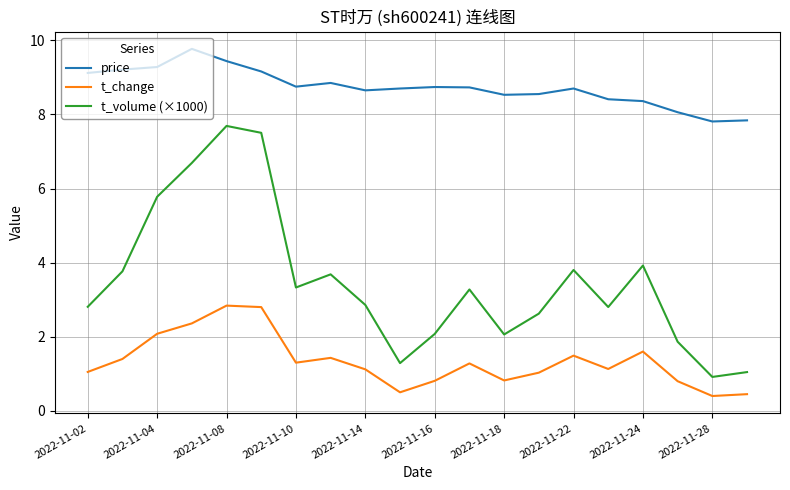

True or false: t_change and t_volume (×1000) cross at least once.

False